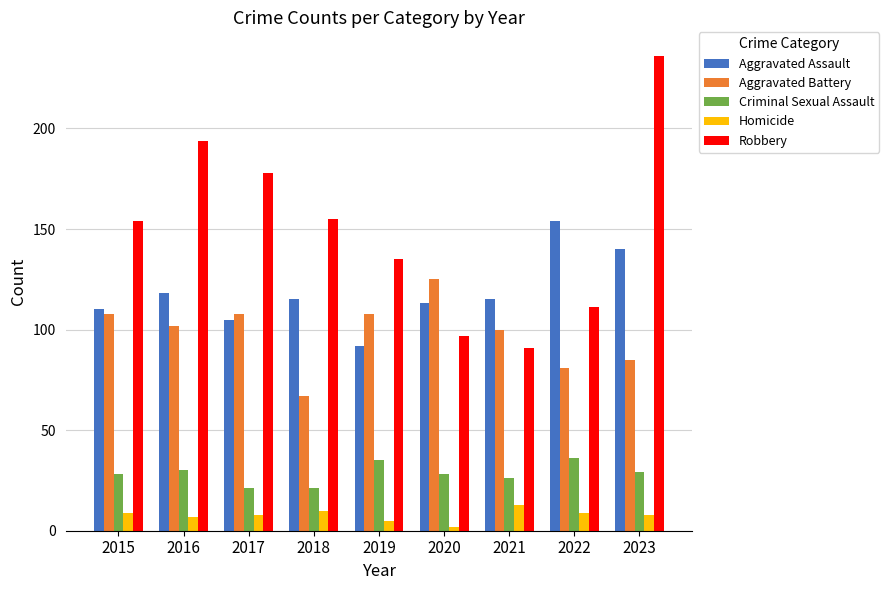

Reading left to right, extract all data points from this chart.

Aggravated Assault: 110	118	105	115	92	113	115	154	140
Aggravated Battery: 108	102	108	67	108	125	100	81	85
Criminal Sexual Assault: 28	30	21	21	35	28	26	36	29
Homicide: 9	7	8	10	5	2	13	9	8
Robbery: 154	194	178	155	135	97	91	111	236